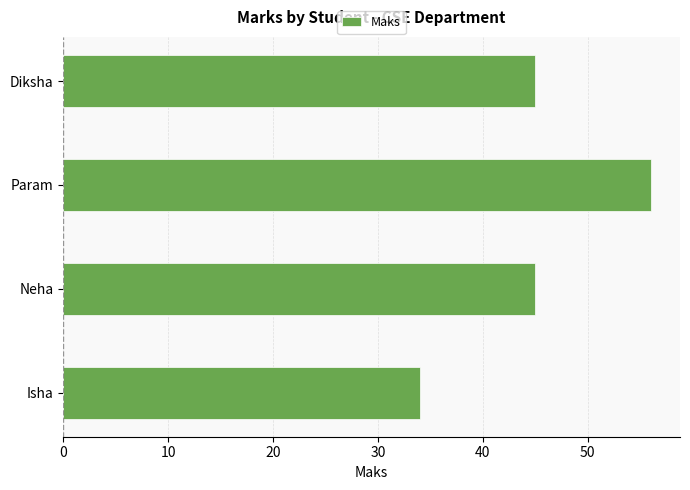

Does the chart contain stacked bars?

No